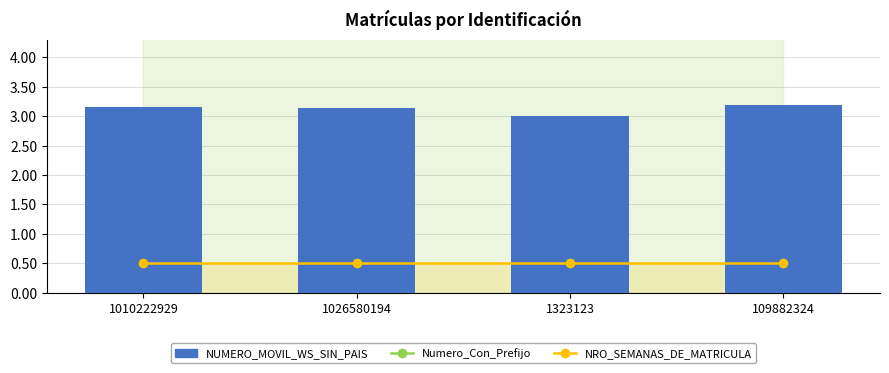

Rank the series at 1010222929 from highest to lowest value.

Numero_Con_Prefijo, NUMERO_MOVIL_WS_SIN_PAIS, NRO_SEMANAS_DE_MATRICULA